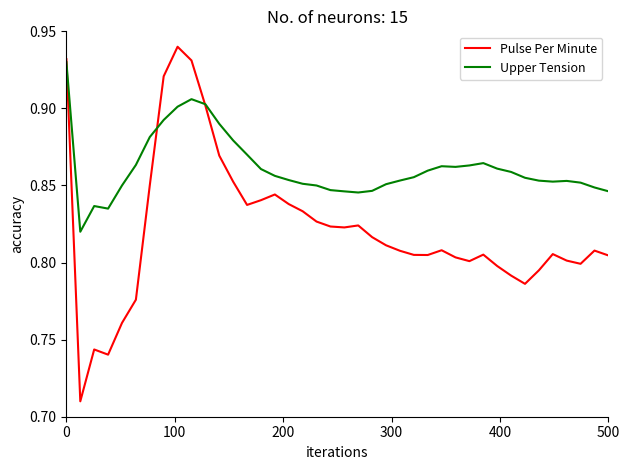

Rank the series by their maximum value, from lowest to highest.

Upper Tension, Pulse Per Minute